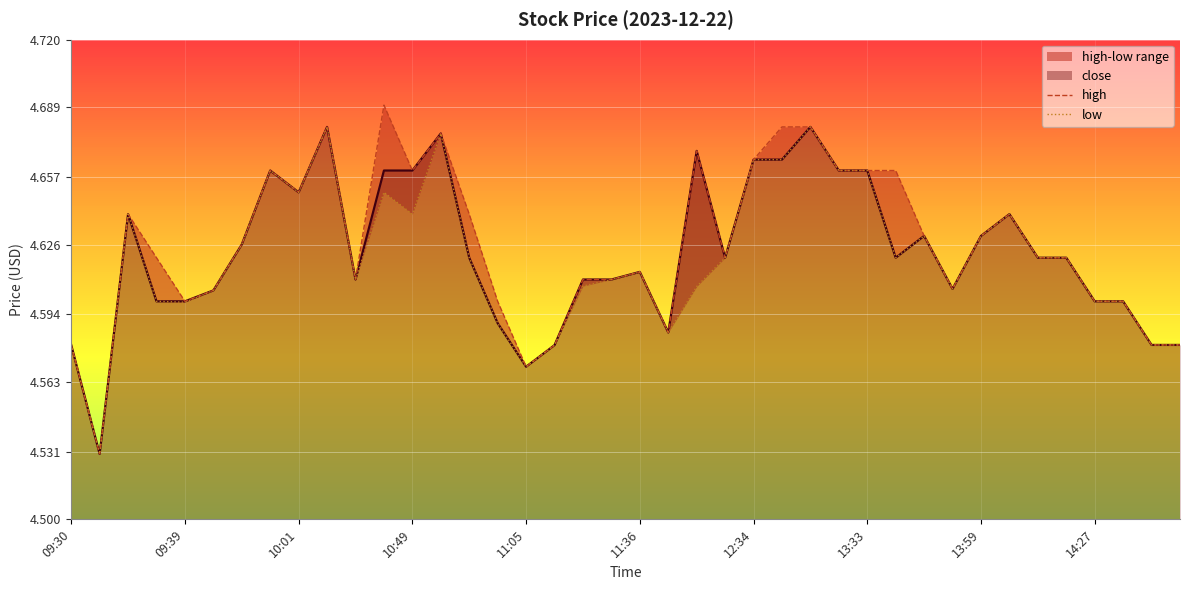

Rank the series at 27 from lowest to highest value.

high, low